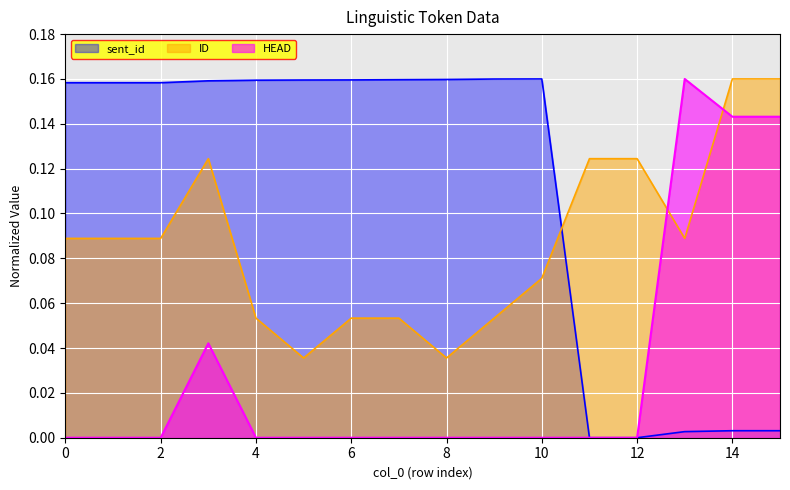

Count the number of categories in the chart.

16